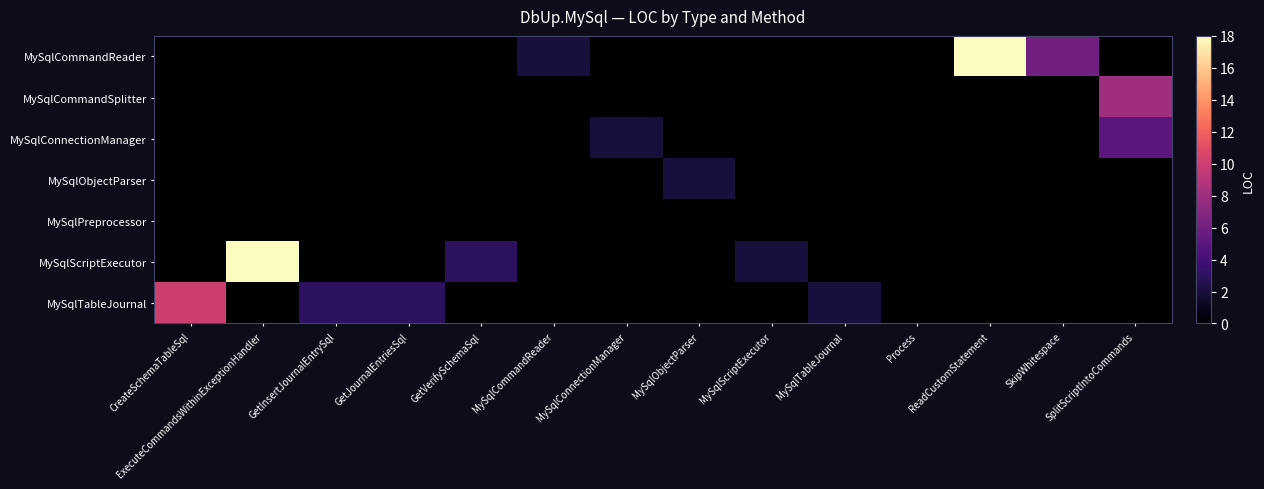

Which label corresponds to the largest value in the chart?

ReadCustomStatement